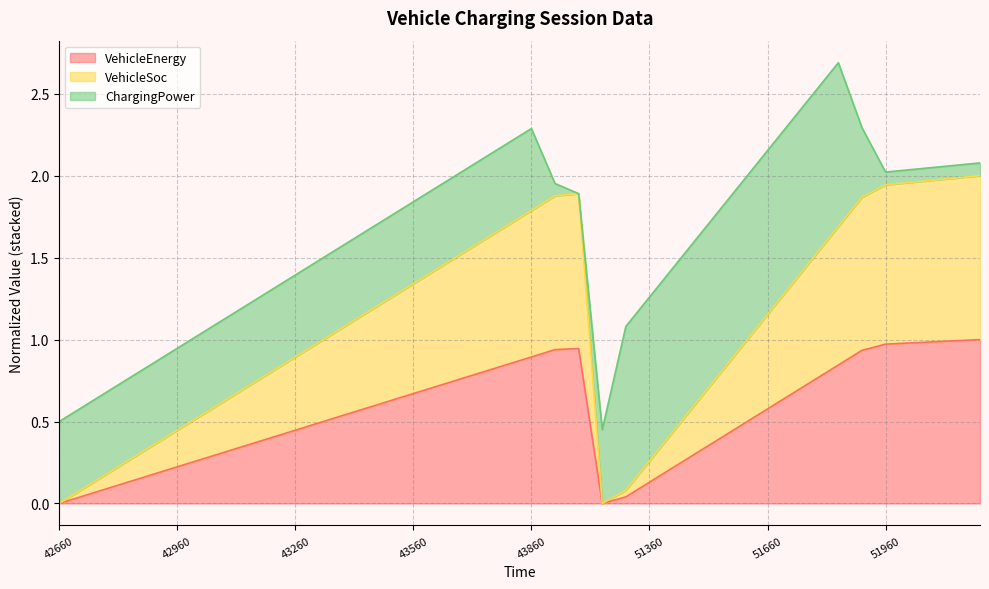

Does the chart have visible grid lines?

Yes